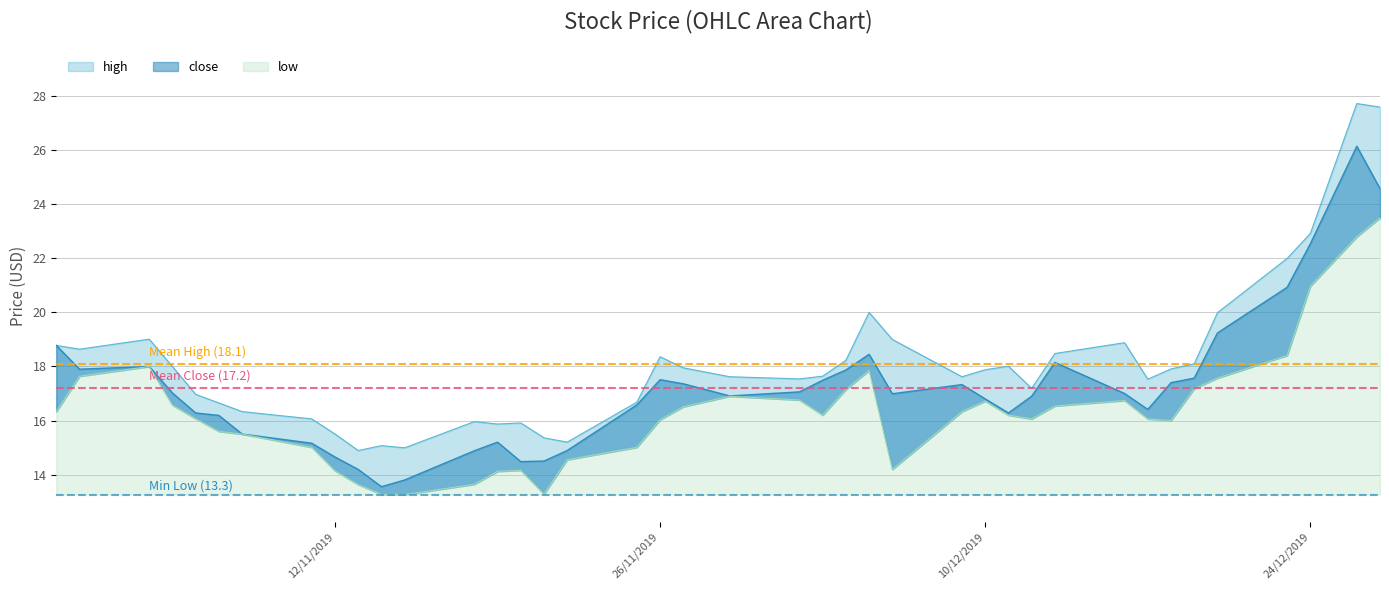

Is it true that low equals 22.6 at 2019-12-18?

False